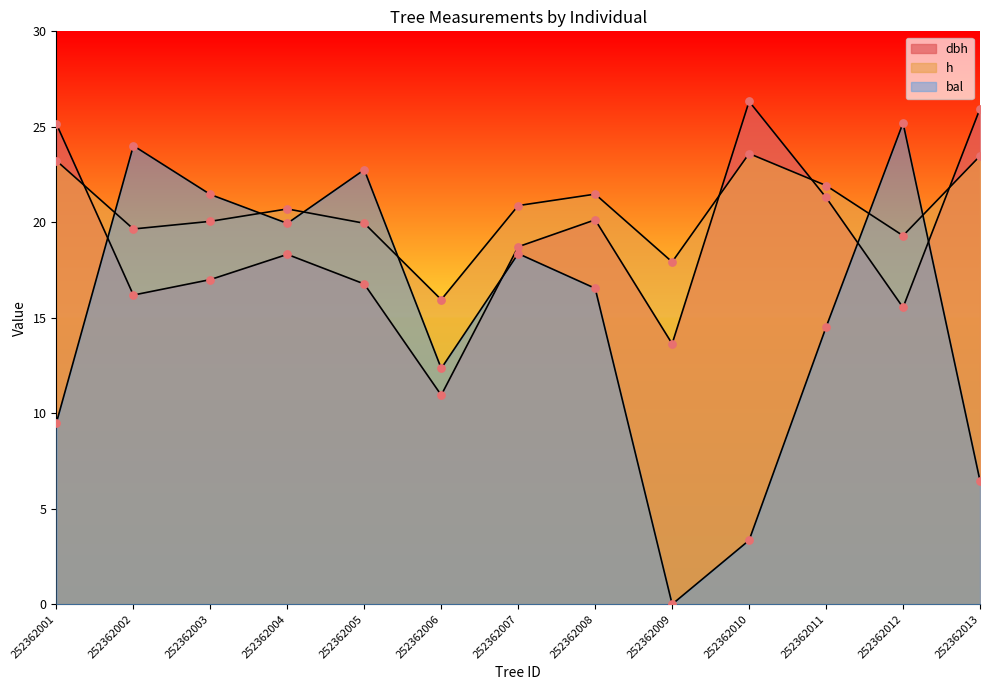

What are all the series names shown in the legend?

dbh, h, bal